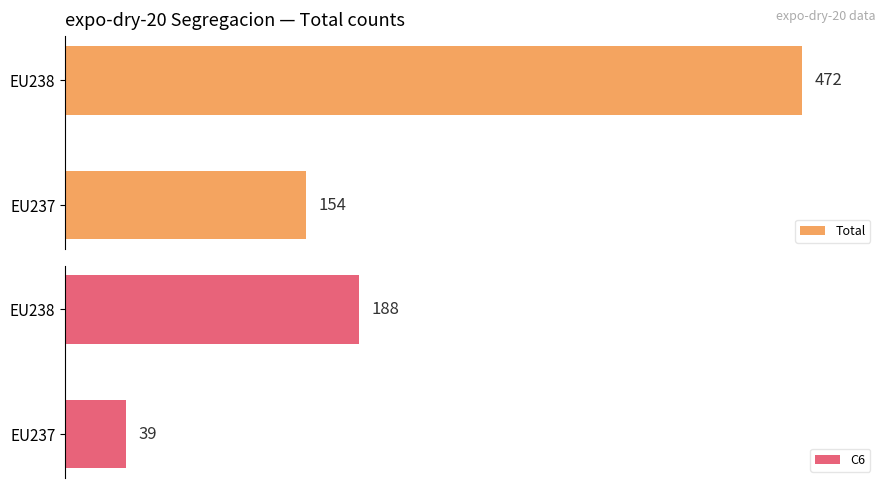

Rank the series by their maximum value, from lowest to highest.

C6, Total